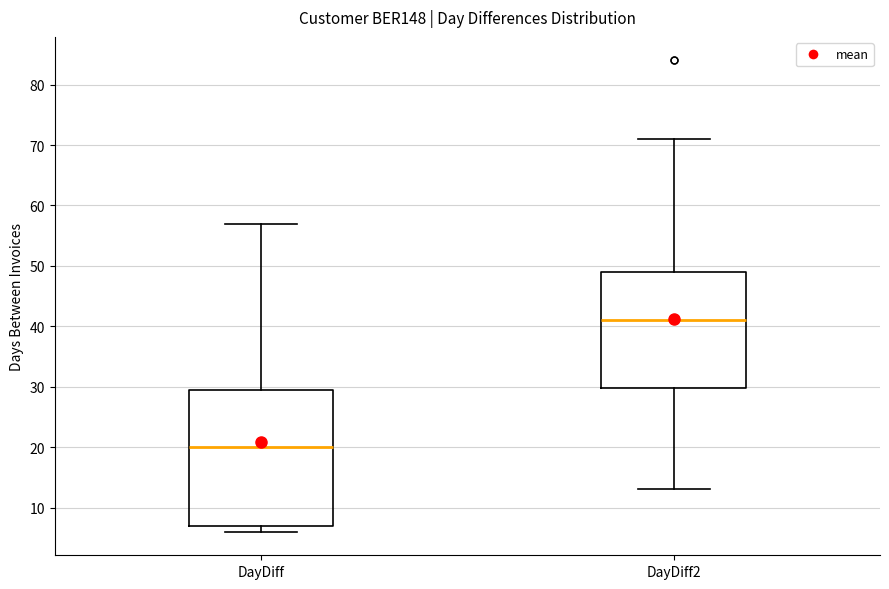

Reading left to right, transcribe this box plot: for each box, give where its median line is, the range the box spans, and where its two whiskers end, as read against the y-axis. The values are not printed on the chart, so give them approximately, as read against the axis.

DayDiff: median 20, box 7 to 30, whiskers 6 to 57
DayDiff2: median 41, box 30 to 49, whiskers 13 to 71